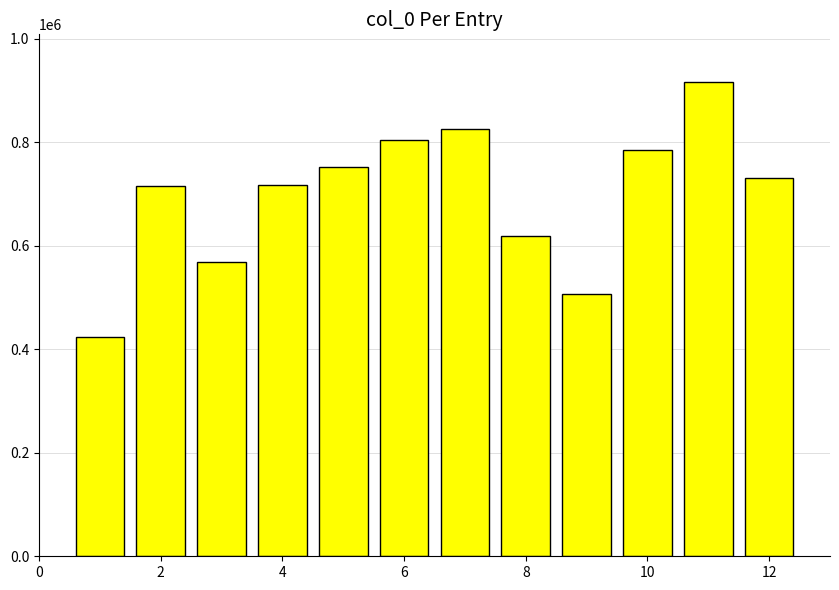

What is the difference between the second highest and minimum values?

401439